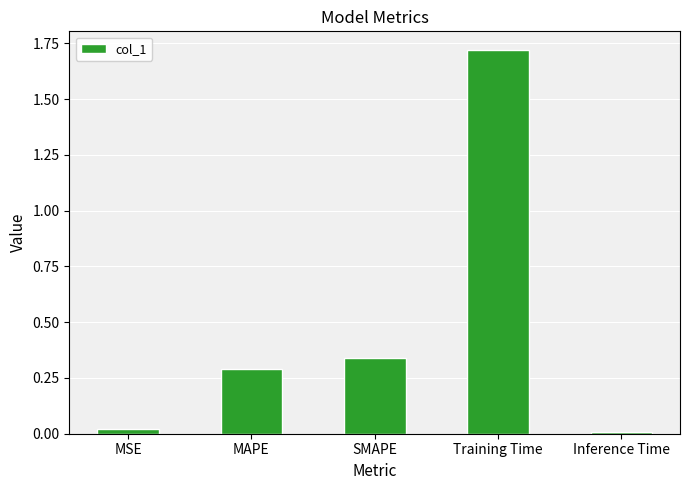

What is the label of the 3rd bar from the right?

SMAPE